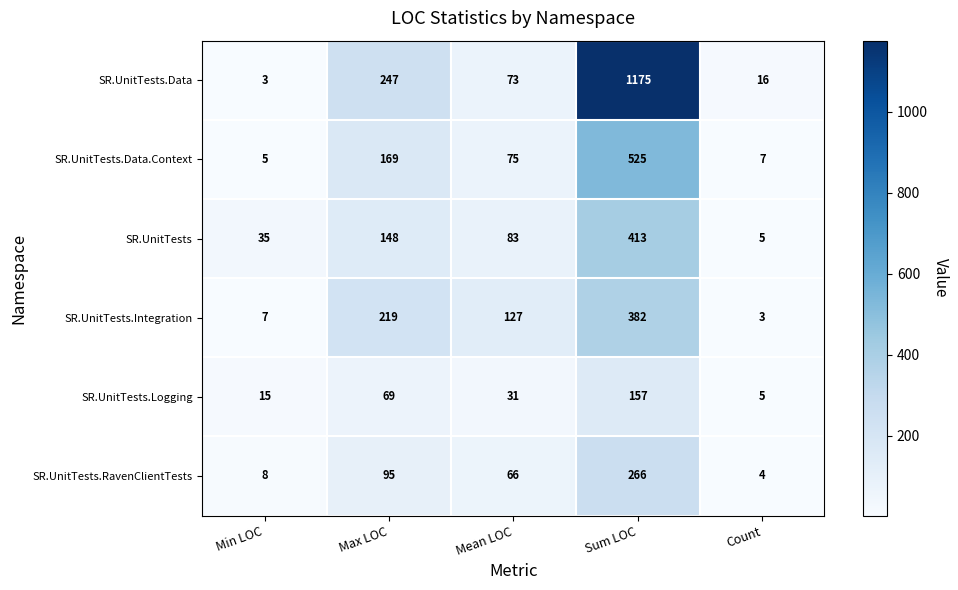

What is the greatest value displayed?

1175